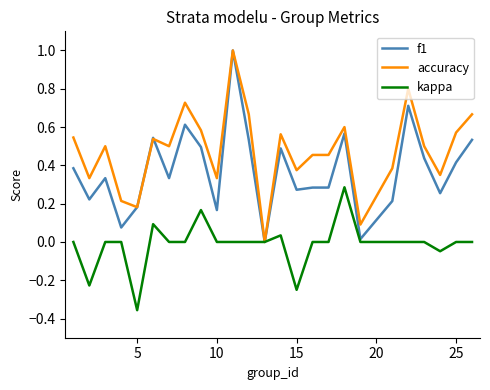

Rank the series by their average value, from lowest to highest.

kappa, f1, accuracy